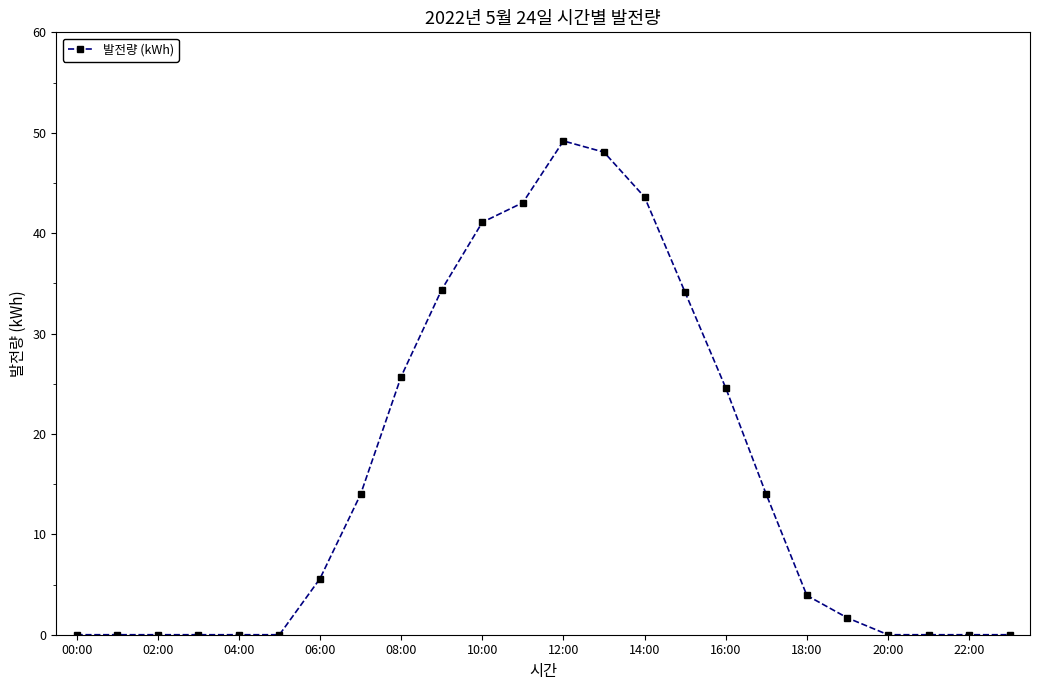

What is the average value?

16.0